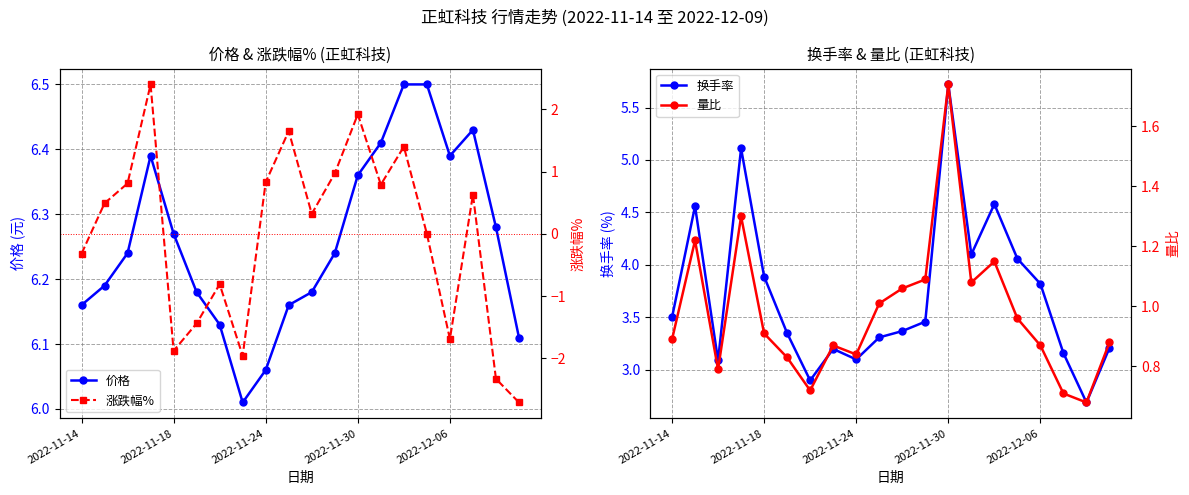

What position from the left is 6?

7